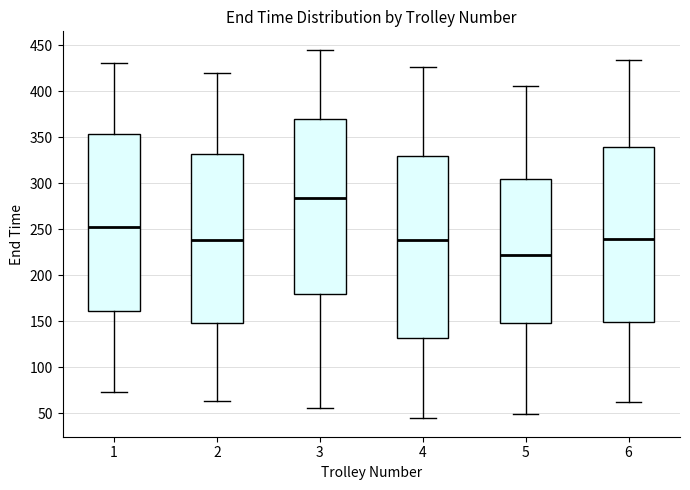

Reading left to right, read every box against the y-axis: the position of its median line, the range the box covers, and the ends of its whiskers. The values are not printed on the chart, so give them approximately, as read against the axis.

1: median 255, box 160 to 355, whiskers 75 to 430
2: median 240, box 150 to 330, whiskers 65 to 420
3: median 285, box 180 to 370, whiskers 55 to 445
4: median 240, box 130 to 330, whiskers 45 to 425
5: median 220, box 150 to 305, whiskers 50 to 405
6: median 240, box 150 to 340, whiskers 65 to 435